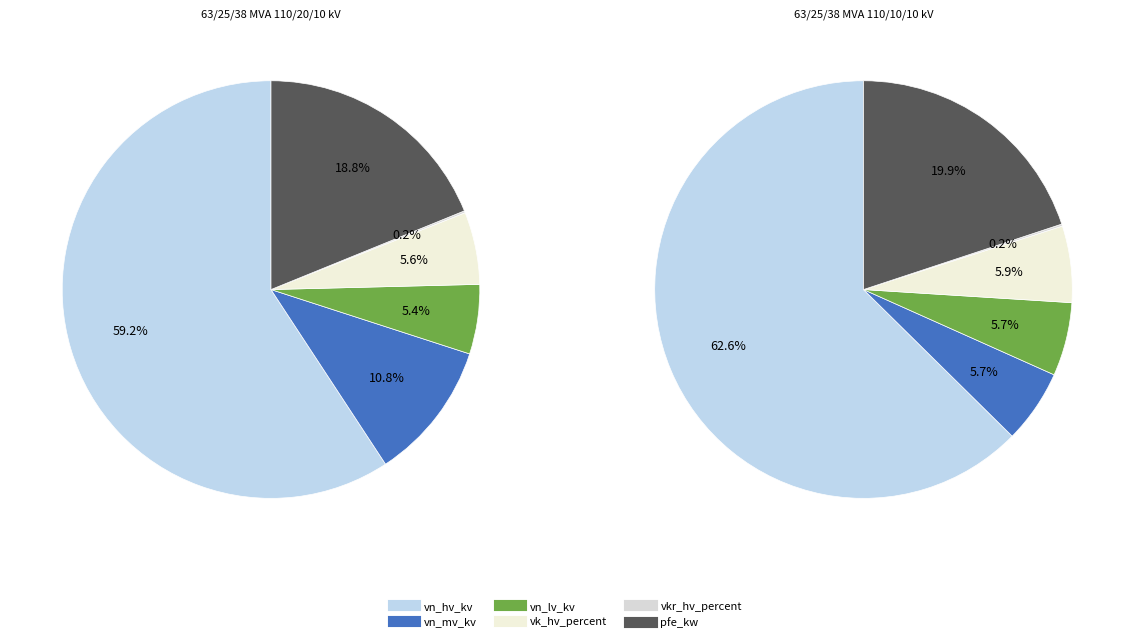

Does 63/25/38 MVA 110/20/10 kV represent more than half of the total?

No